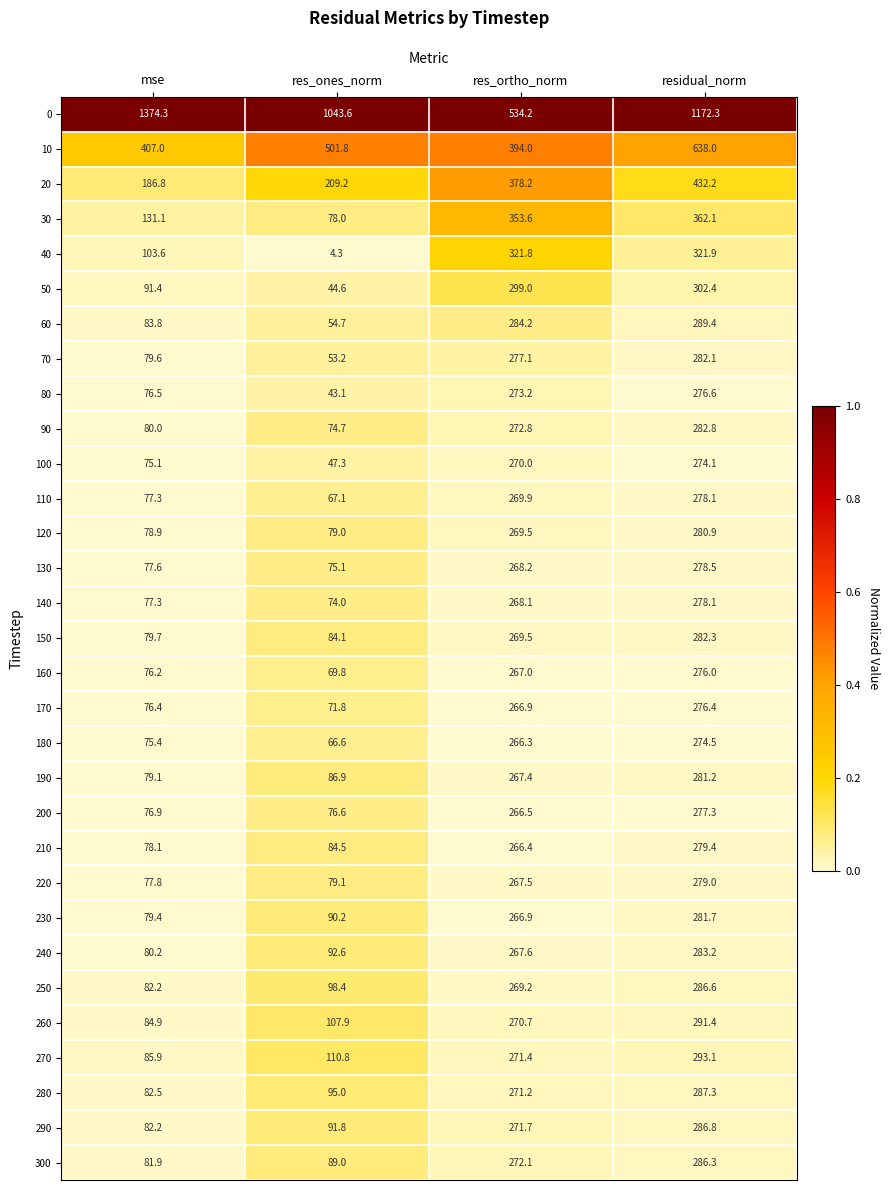

At which category is the sum across all series the highest?

residual_norm